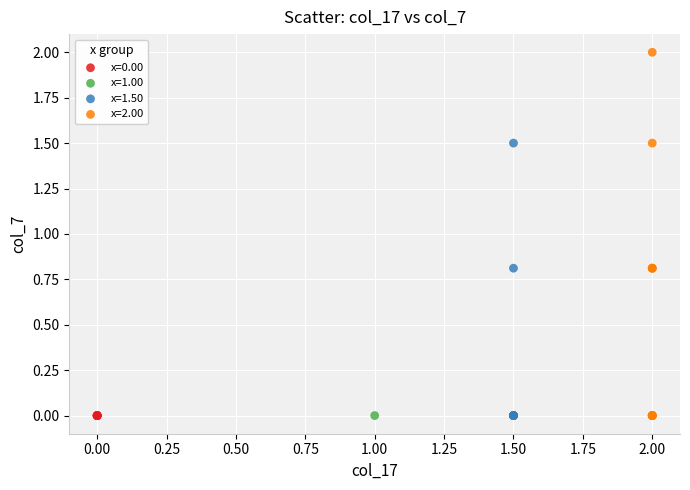

What are all the series names shown in the legend?

x=0.00, x=1.00, x=1.50, x=2.00